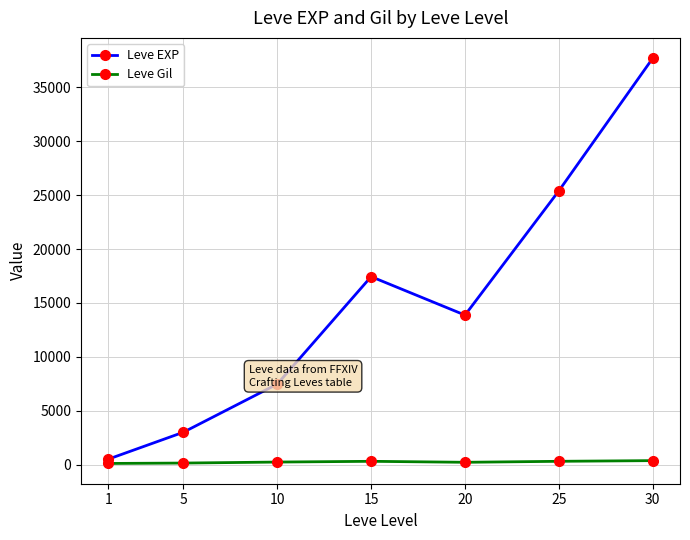

List the series in order of their overall mean, highest first.

Leve EXP, Leve Gil